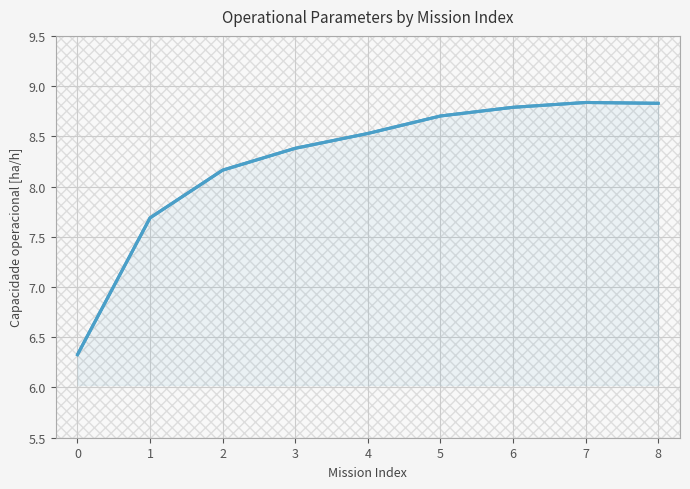

What is the difference between the maximum and minimum values?

2.5